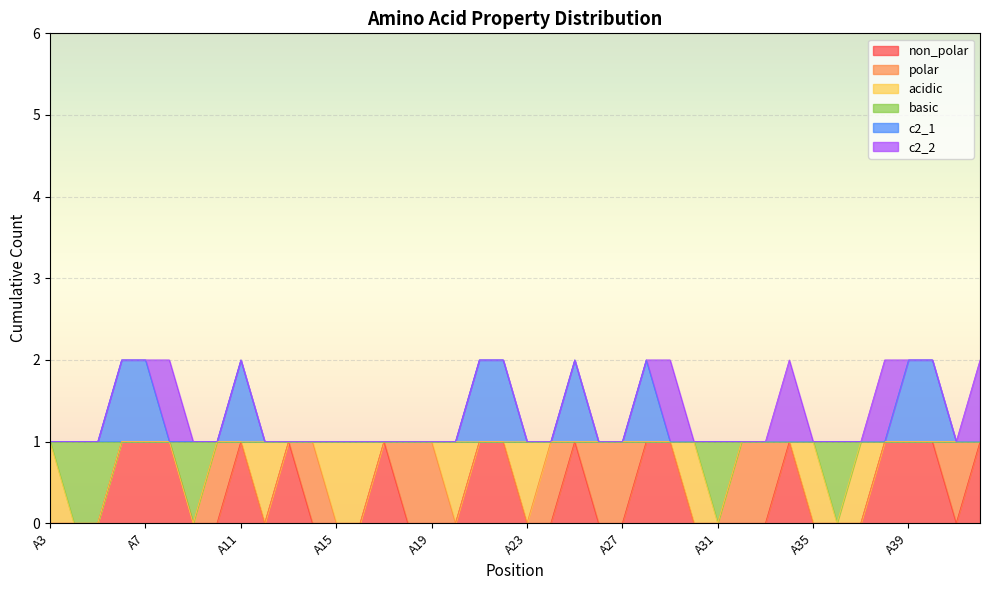

Does the chart display data point markers on the line(s)?

No